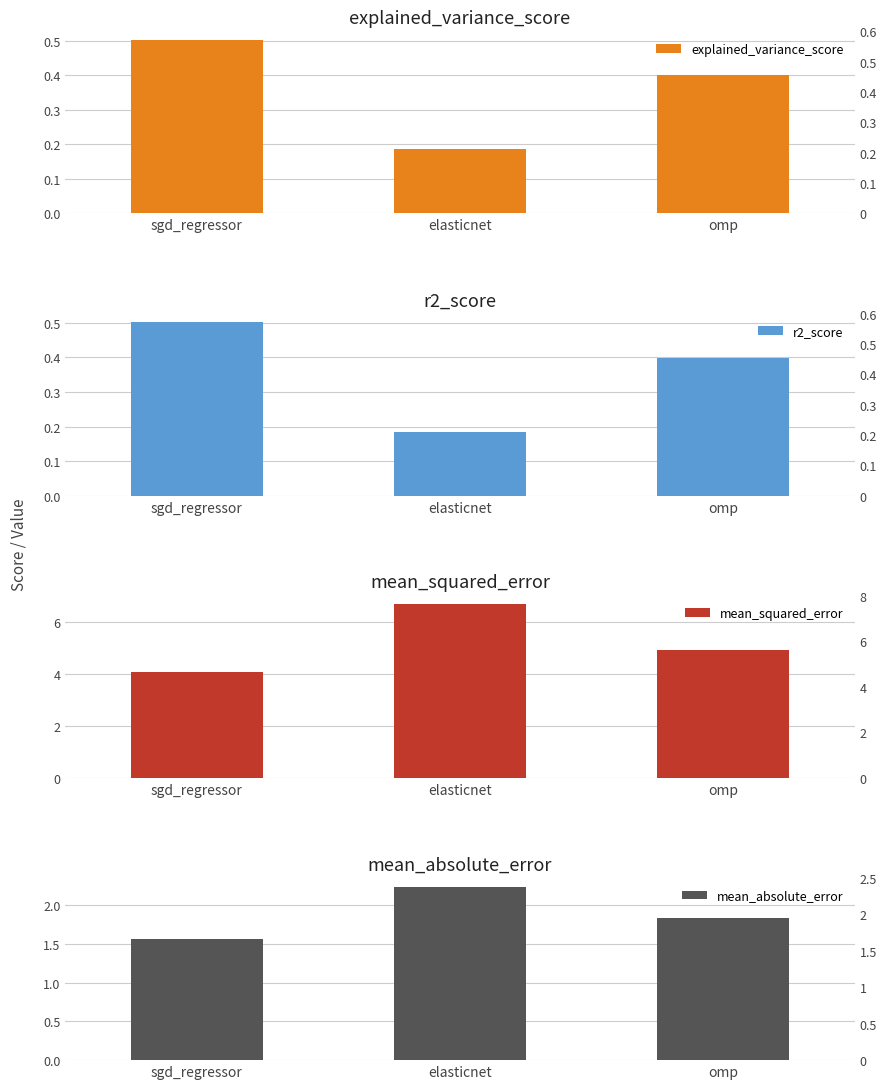

What is the minimum value shown in the chart?

0.2